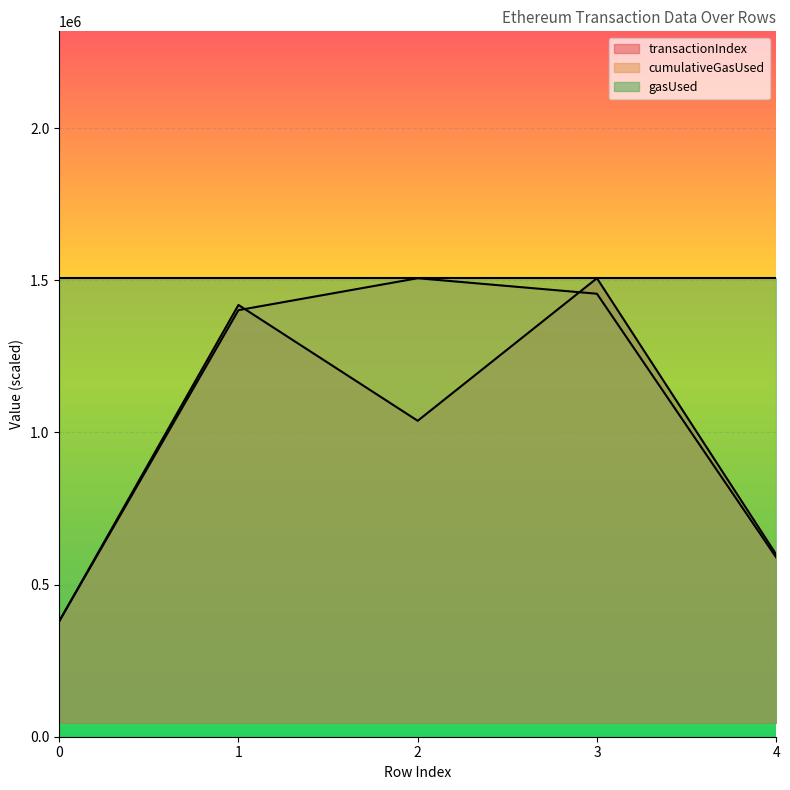

Count the number of categories in the chart.

5